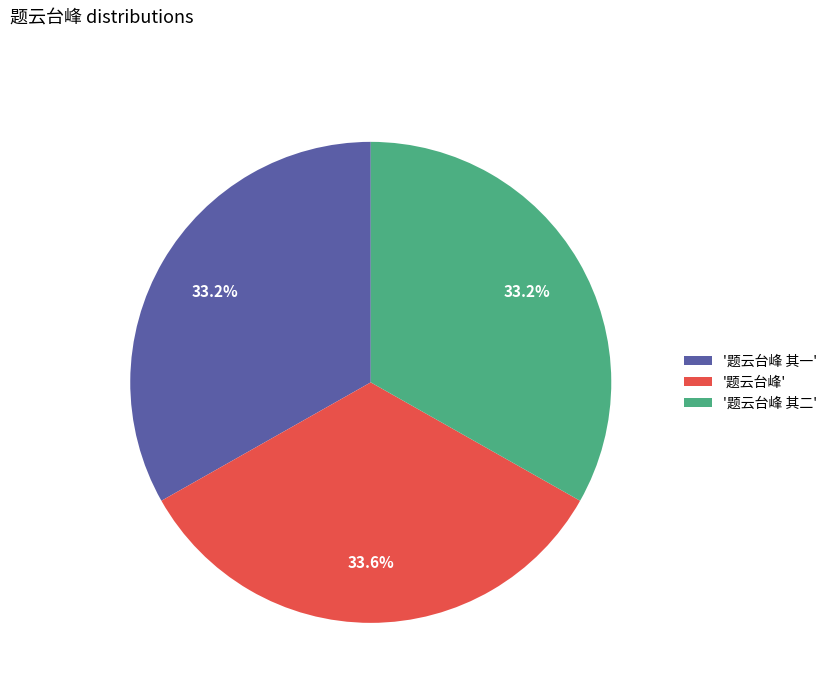

Is the sum of '题云台峰' and '题云台峰 其二' greater than half?

Yes